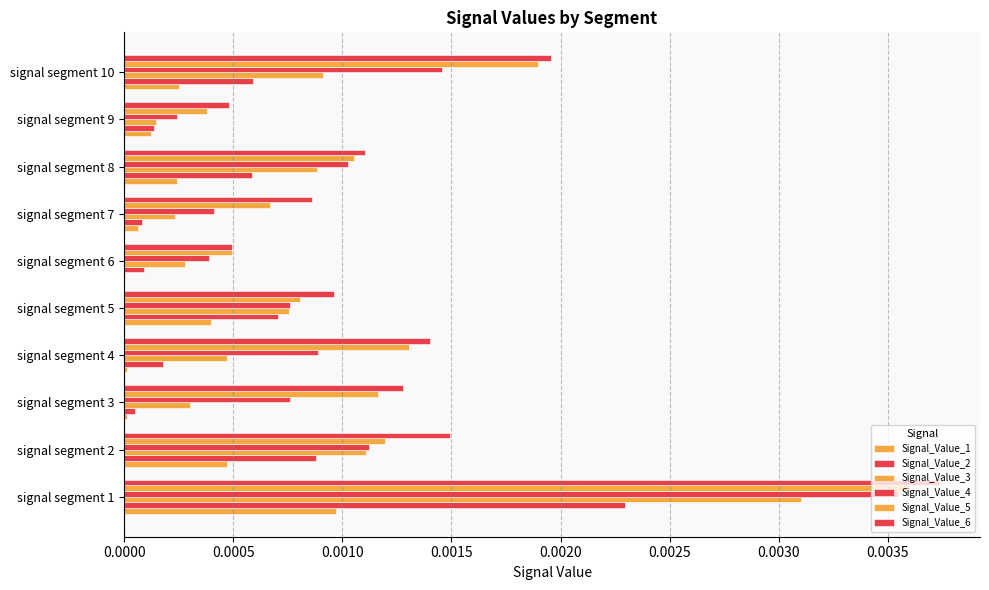

Count the Signal_Value_6 values in the range 0 to 1.

10